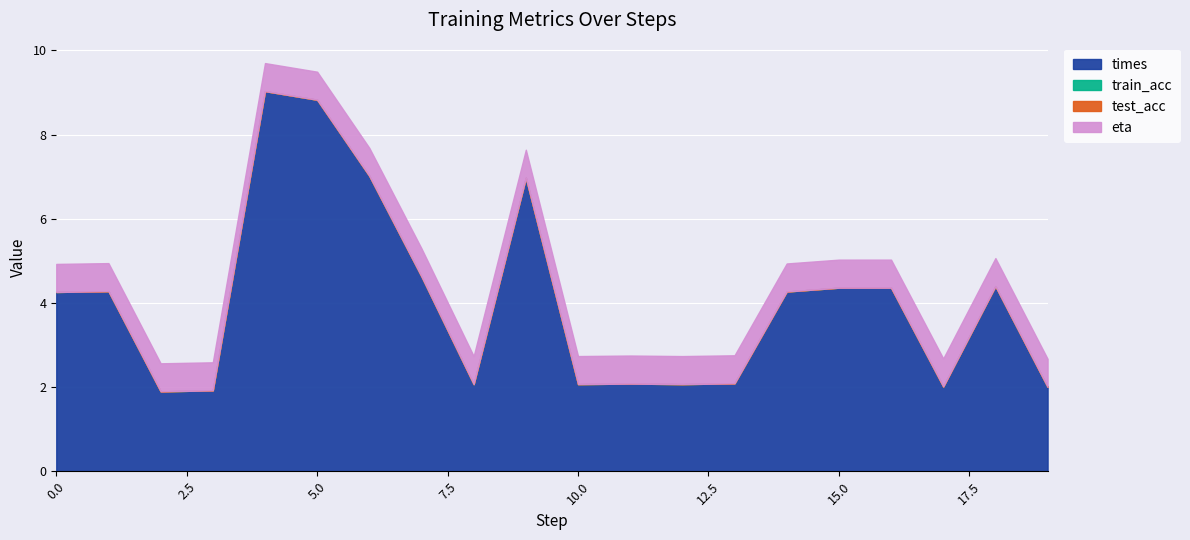

How many values in the times series exceed 4?

11